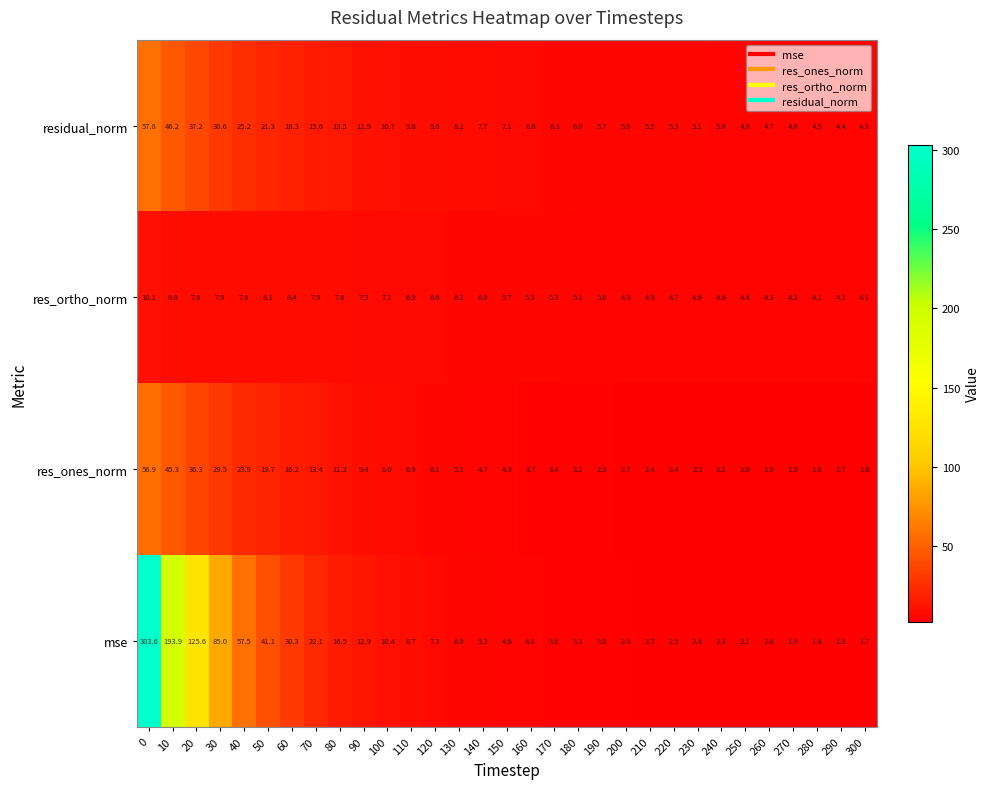

The res_ortho_norm series shows 4.1 at 300. True or false?

True